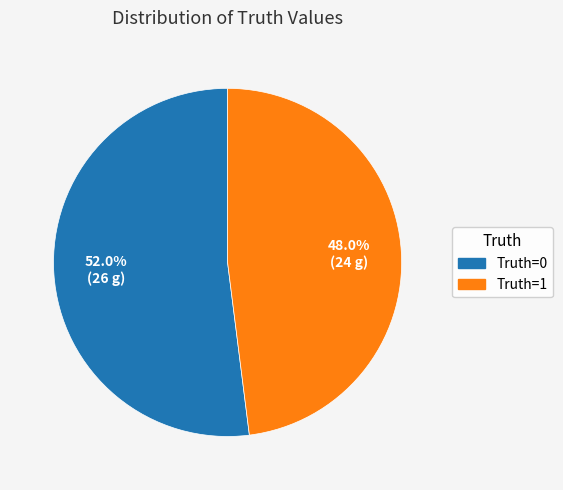

Is there any slice that represents more than half of the pie?

Yes